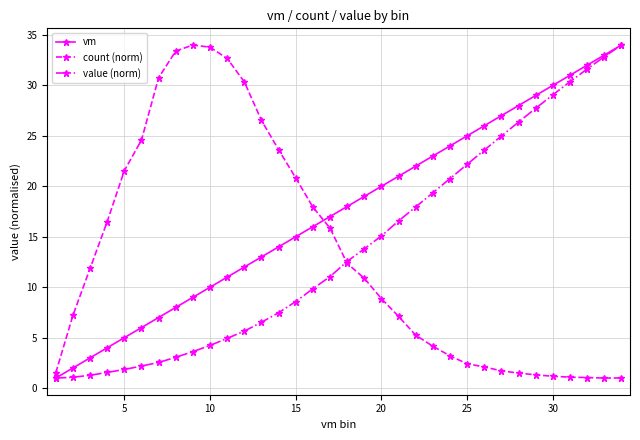

What is the value of the count (norm) point at the 15th from the left?

20.8